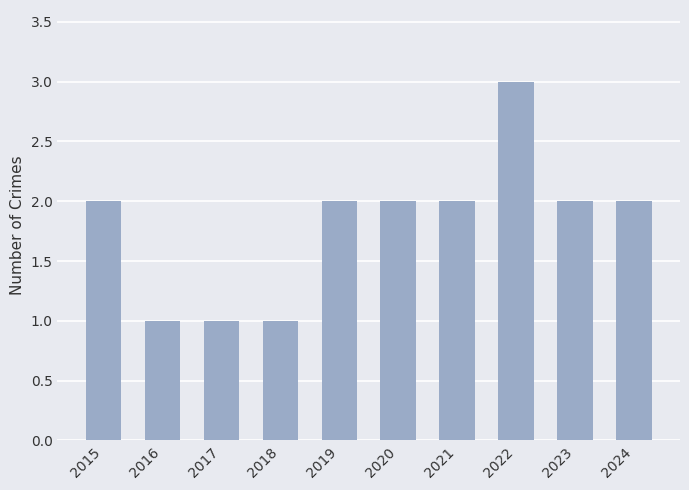

At which category does the chart reach its peak across all series?

2022